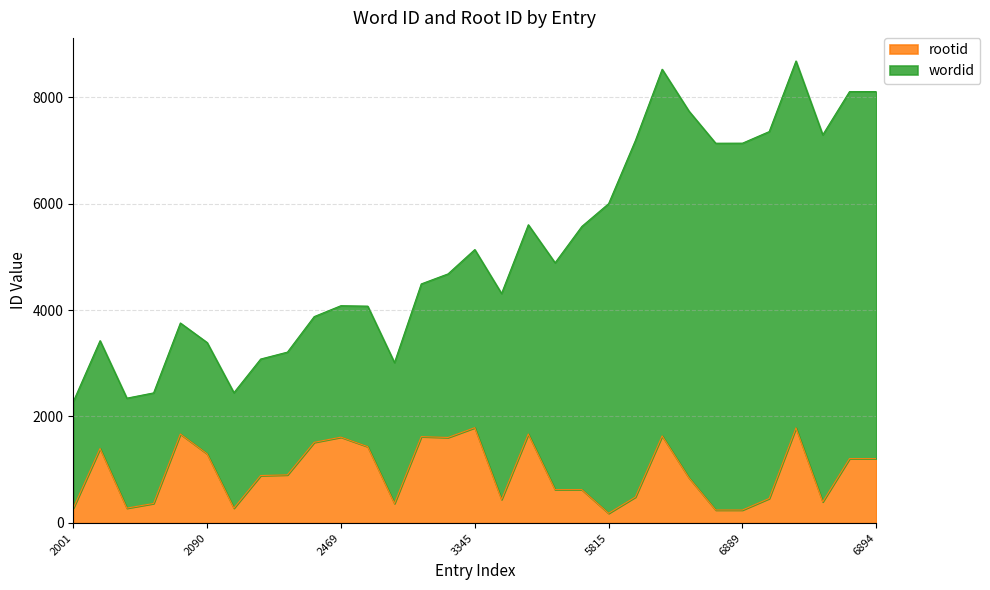

Read the value at 2024.

1400